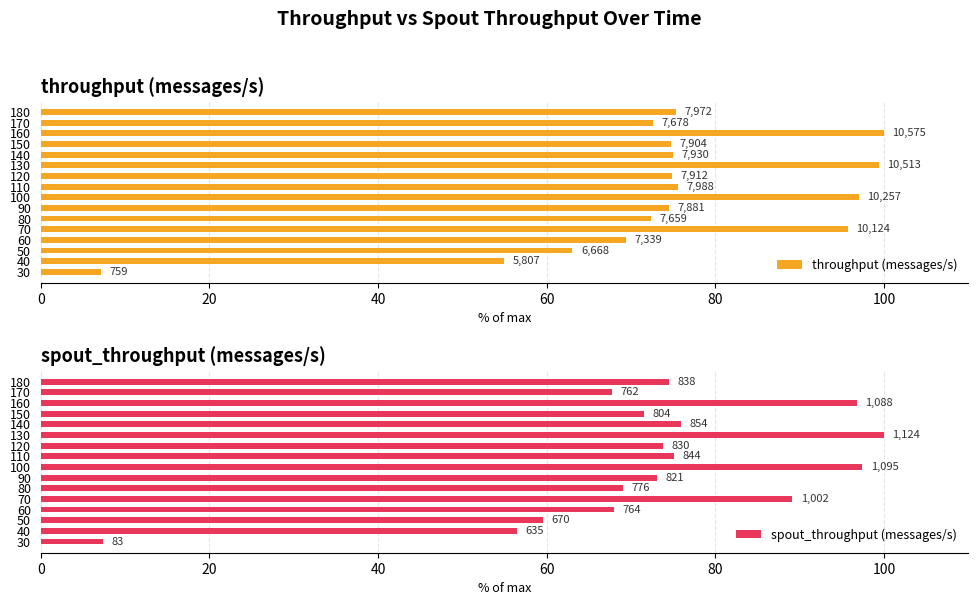

What is the average value of the throughput (messages/s) series?

73.9